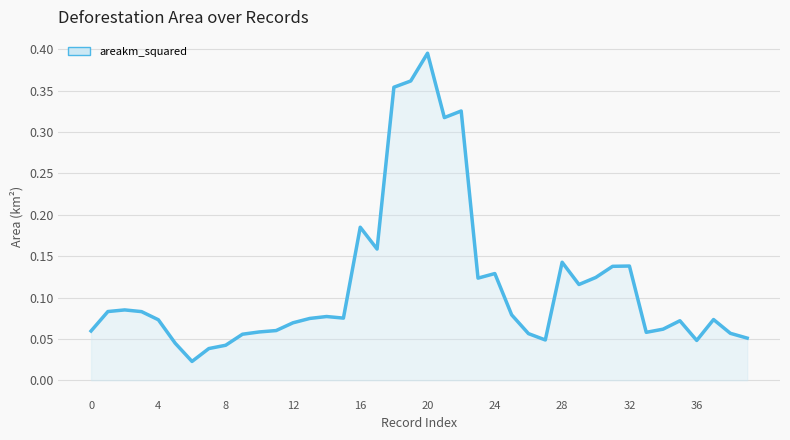

At which category does the chart reach its peak across all series?

20